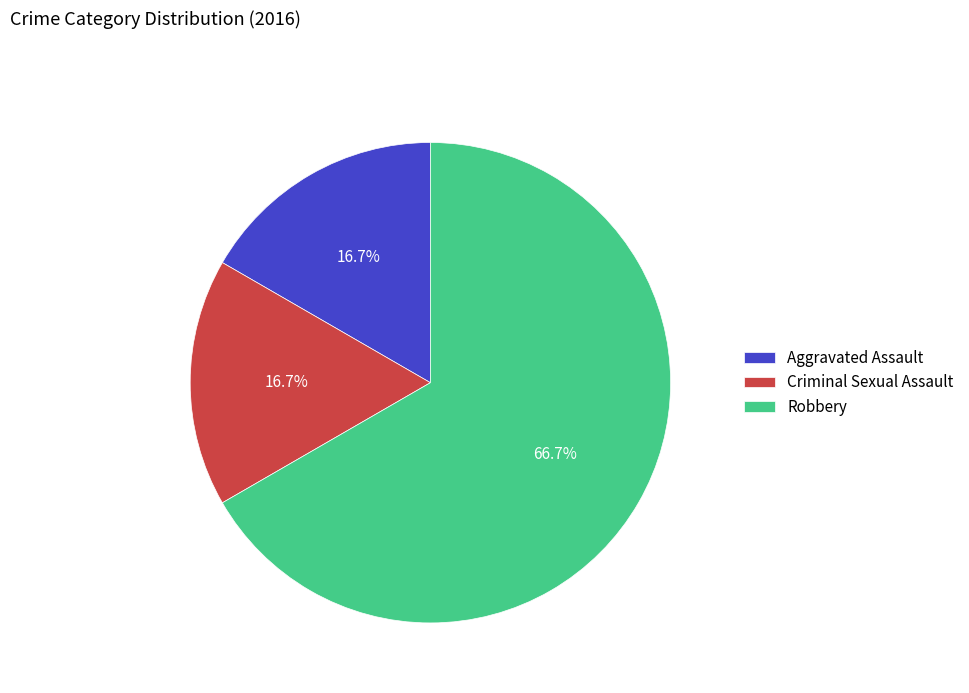

Between Criminal Sexual Assault and Robbery, which is larger?

Robbery